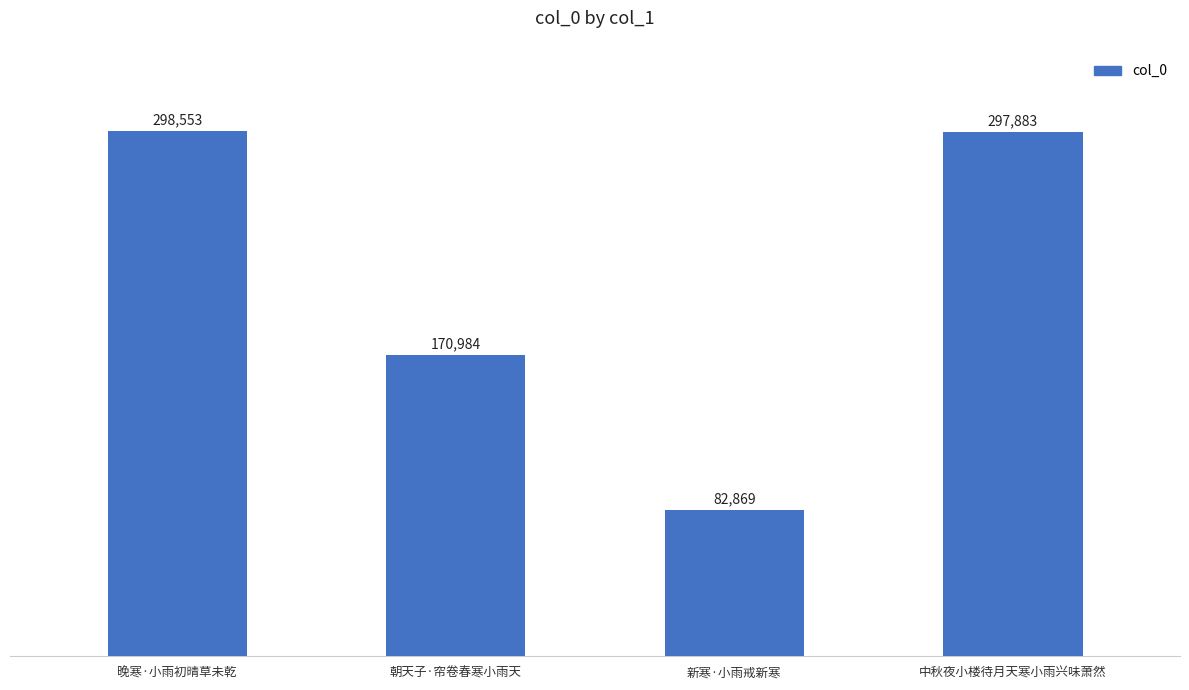

List the labels in order of value, largest first.

晚寒·小雨初晴草未乾, 中秋夜小楼待月天寒小雨兴味萧然, 朝天子·帘卷春寒小雨天, 新寒·小雨戒新寒